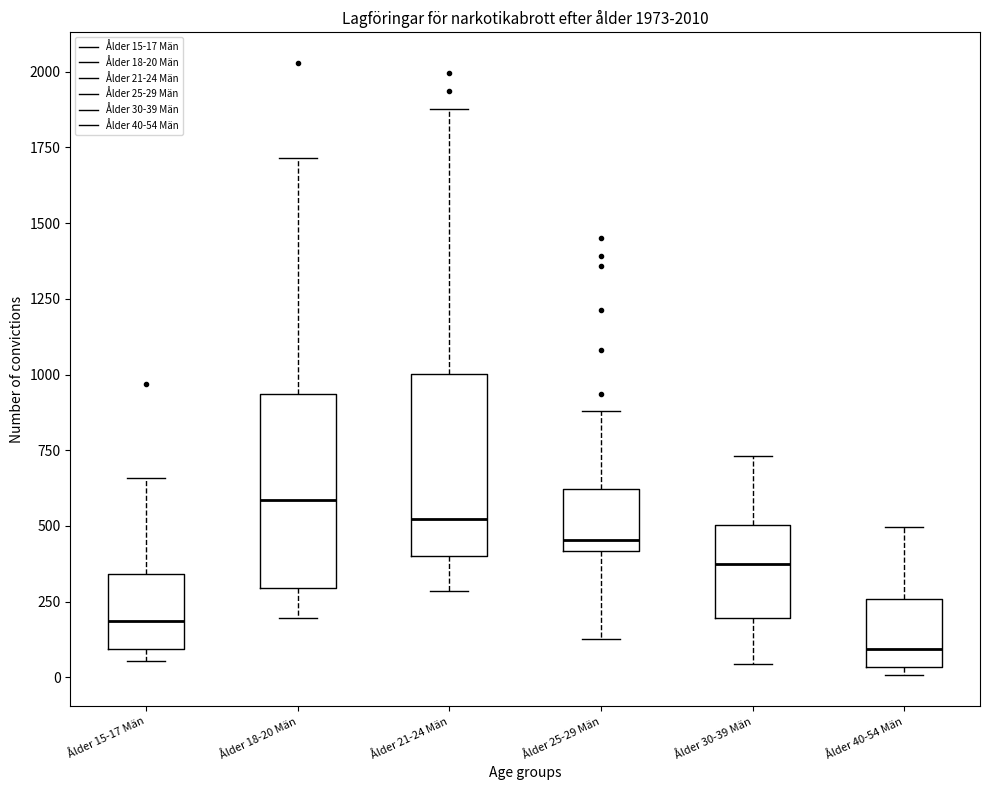

Which box has the lowest median line?

Ålder 40-54 Män